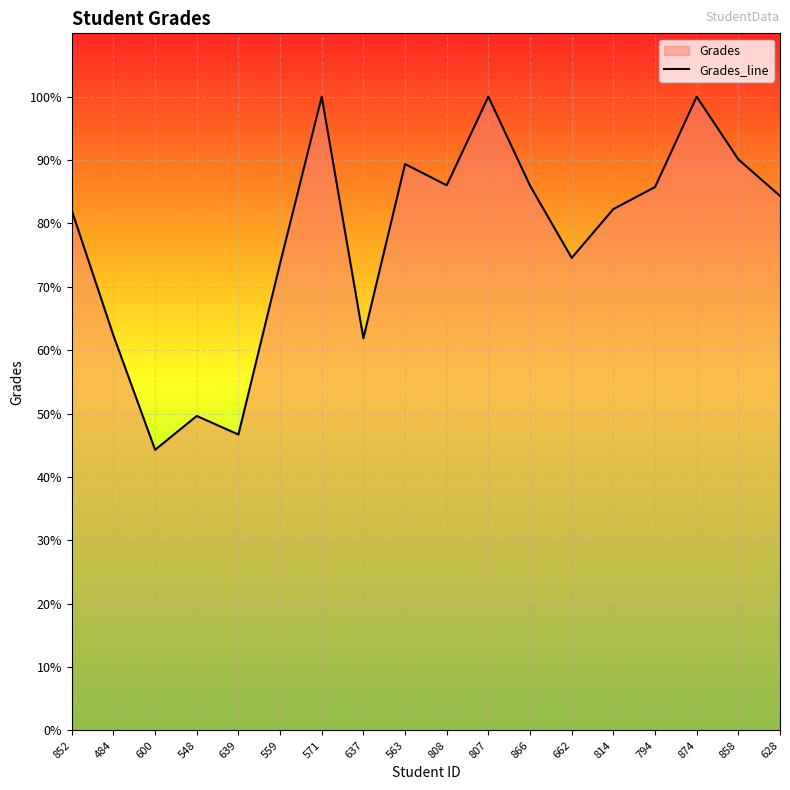

At which label does the data first exceed 84?

571